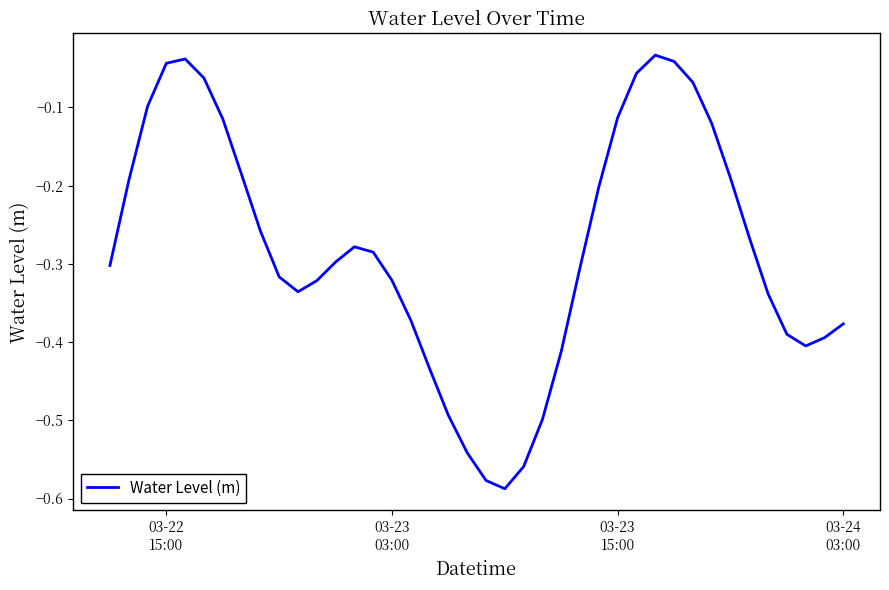

How many lines are shown in the chart?

1